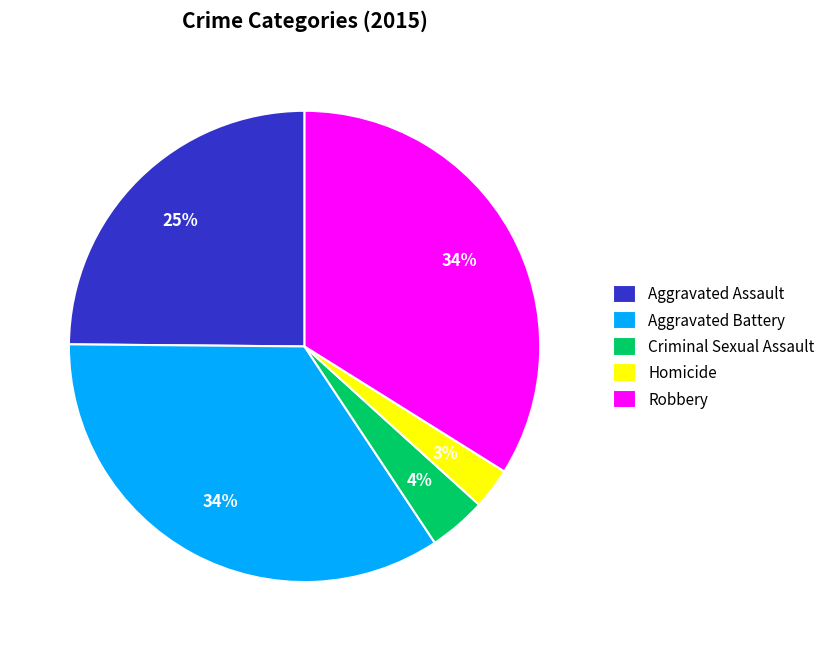

To the nearest percent, what portion does Aggravated Battery represent?

34%